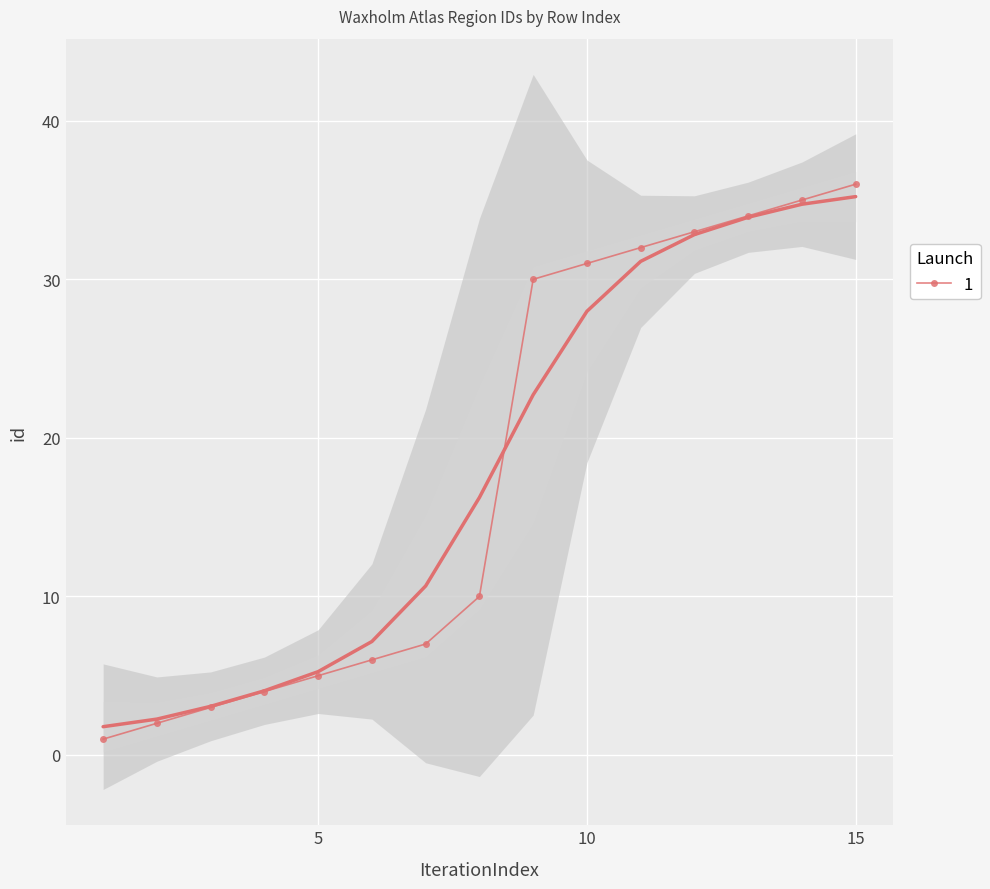

Is it true that the value at 3 is 4?

False